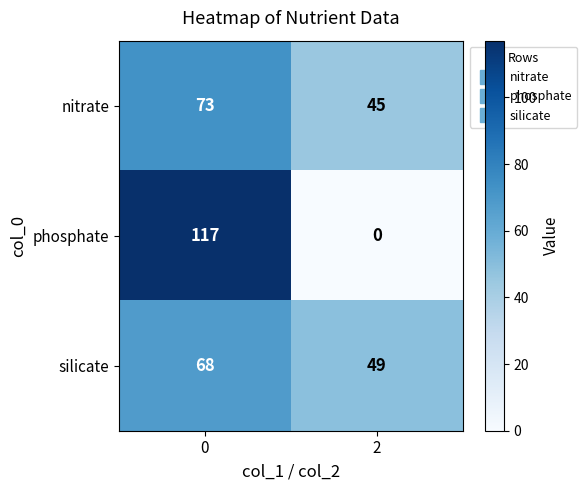

Count the number of data series in this chart.

3